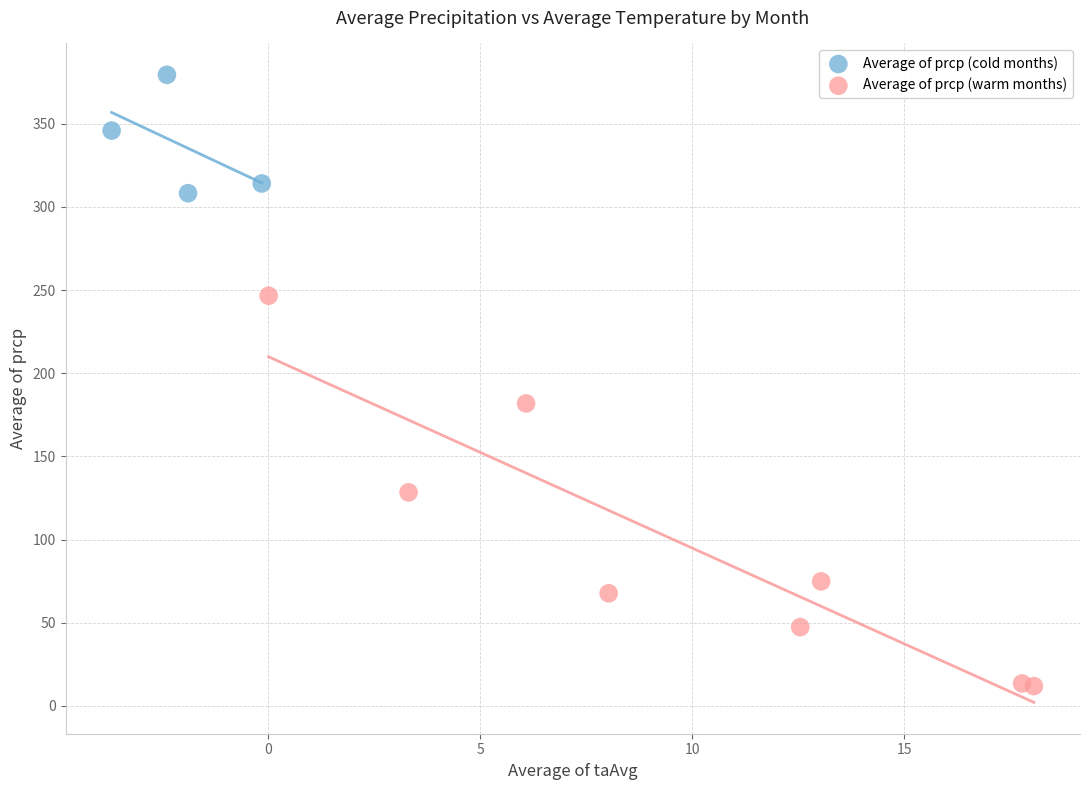

Which series has the largest Y range (max minus min)?

Average of prcp (warm months)